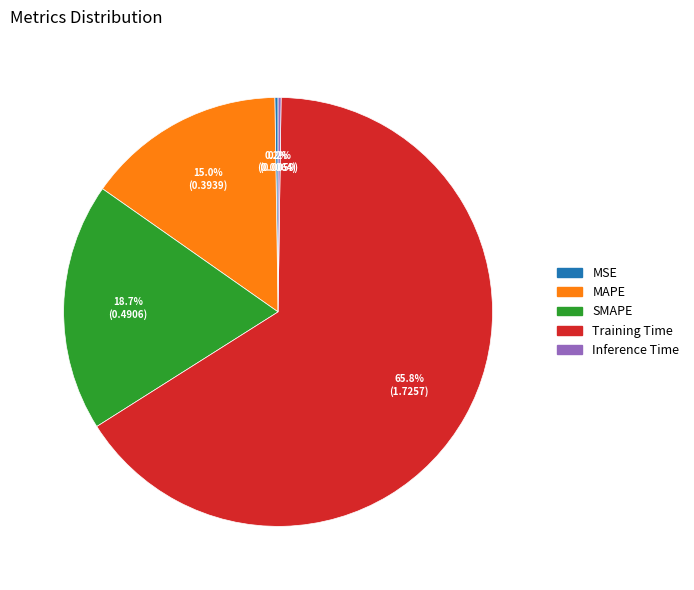

Is the sum of Training Time and MAPE greater than half?

Yes